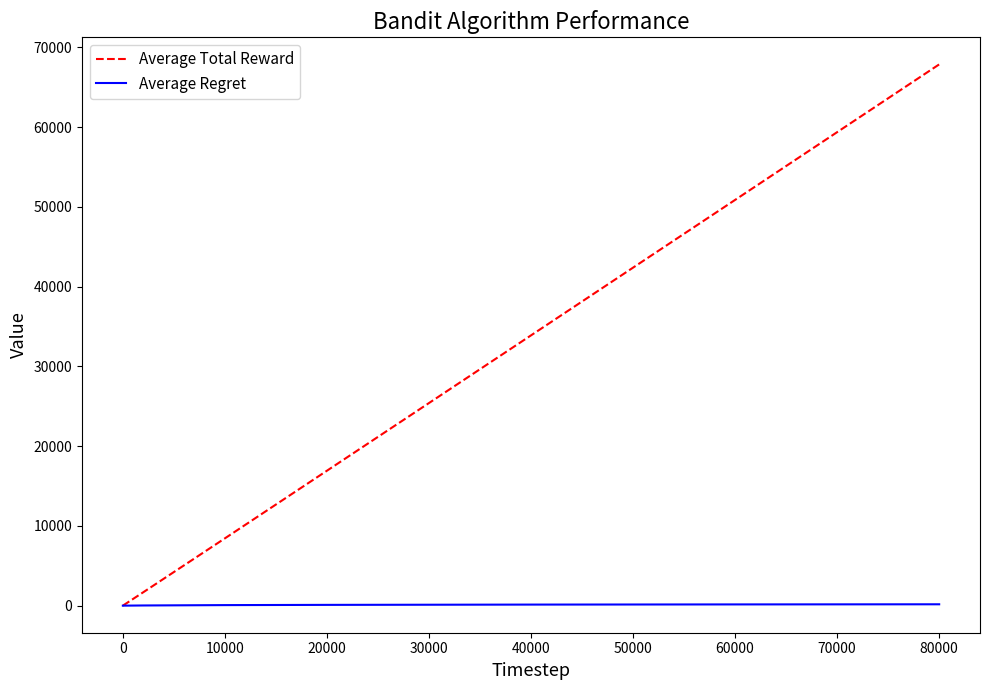

List the series in order of their overall mean, lowest first.

Average Regret, Average Total Reward